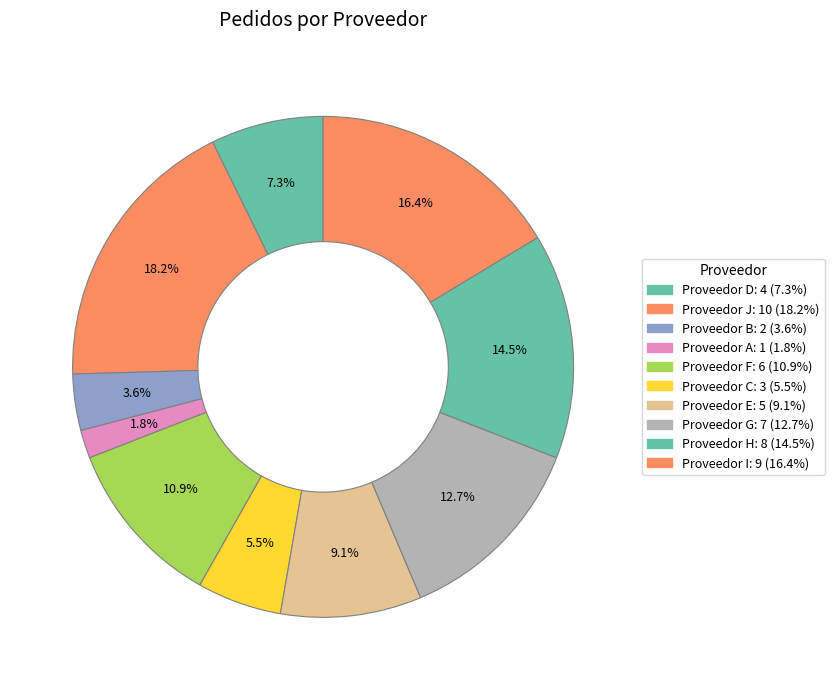

Which category has the biggest portion of the pie?

Proveedor J